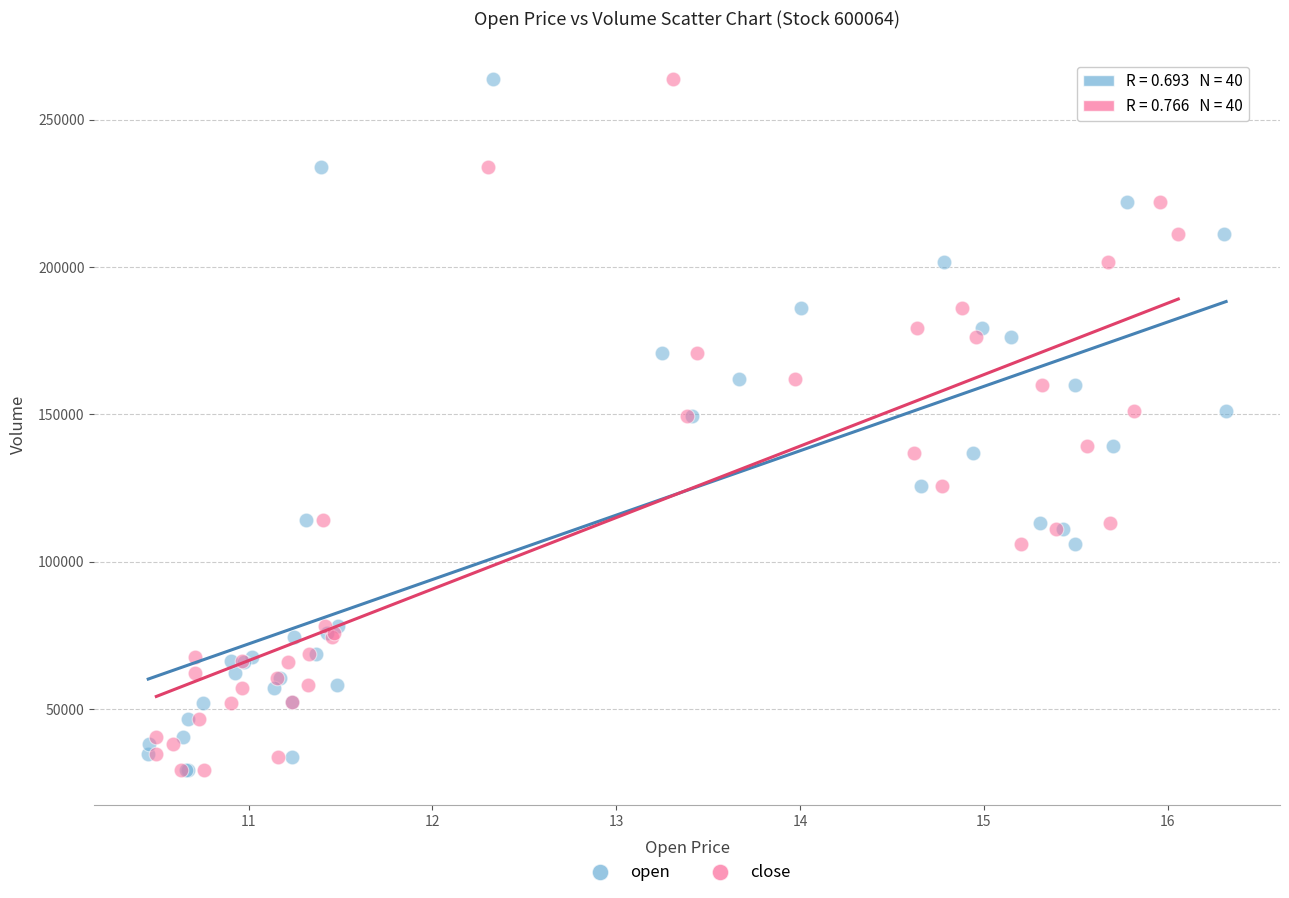

What are all the series names shown in the legend?

open, close